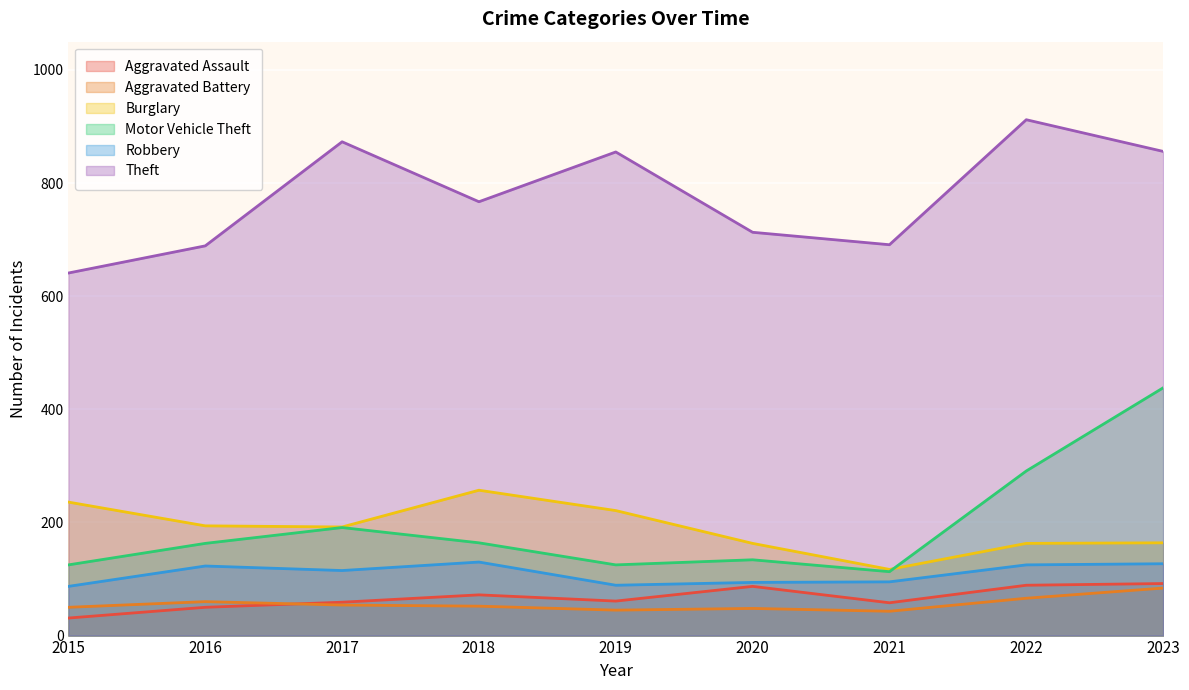

Between 2020 and 2022, which is larger?

2022